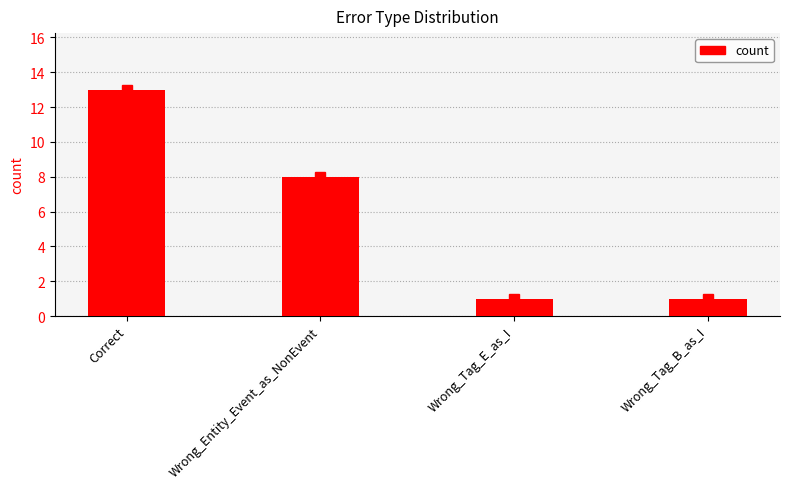

At which label does the data first exceed 8?

Correct